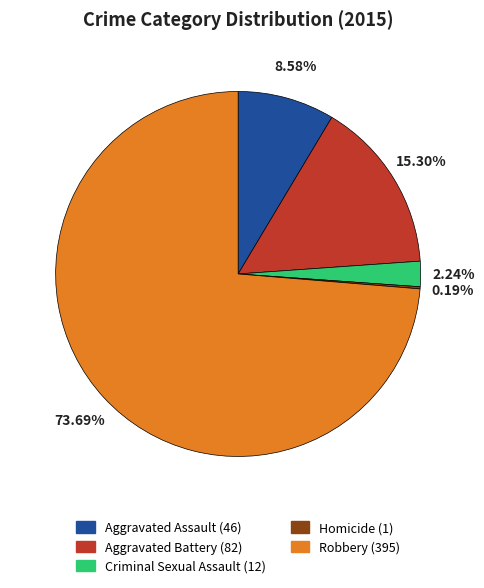

What is the largest slice in the pie chart?

Robbery